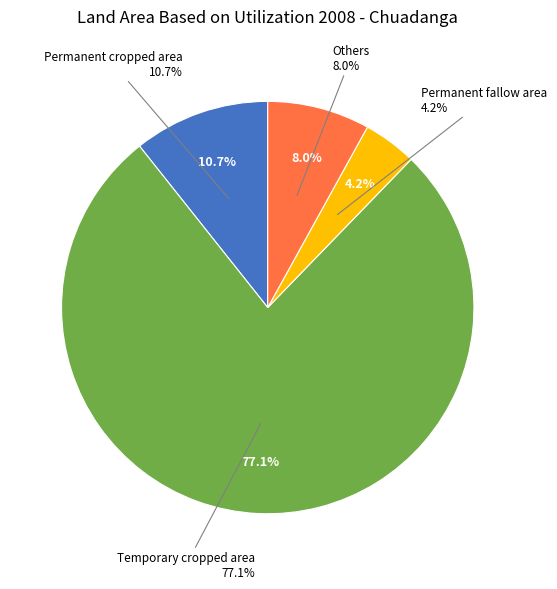

Which has a higher value, Temporary cropped area or Others?

Temporary cropped area